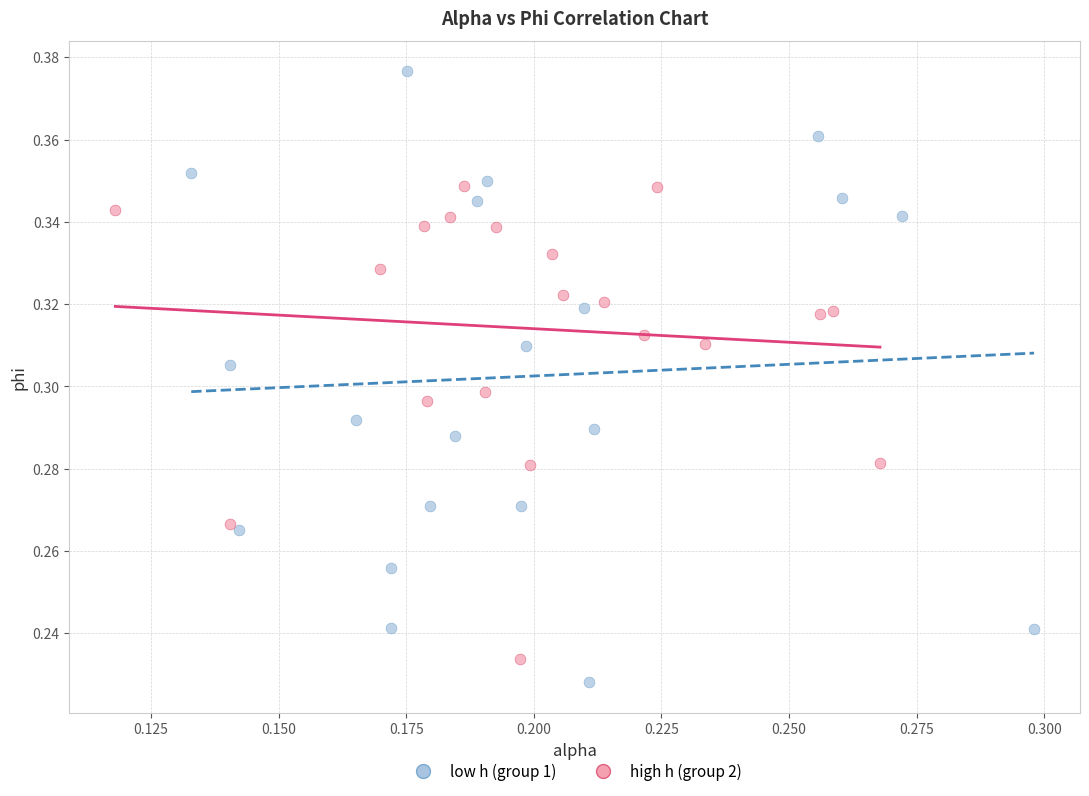

Which series reaches the minimum Y coordinate?

low h (group 1)